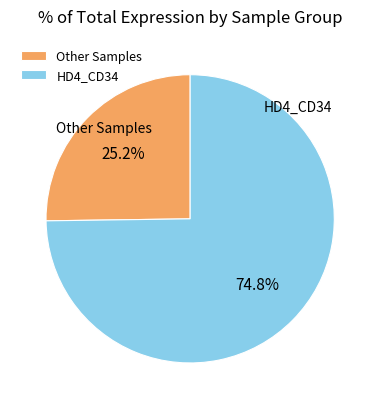

Which slice is the largest?

HD4_CD34